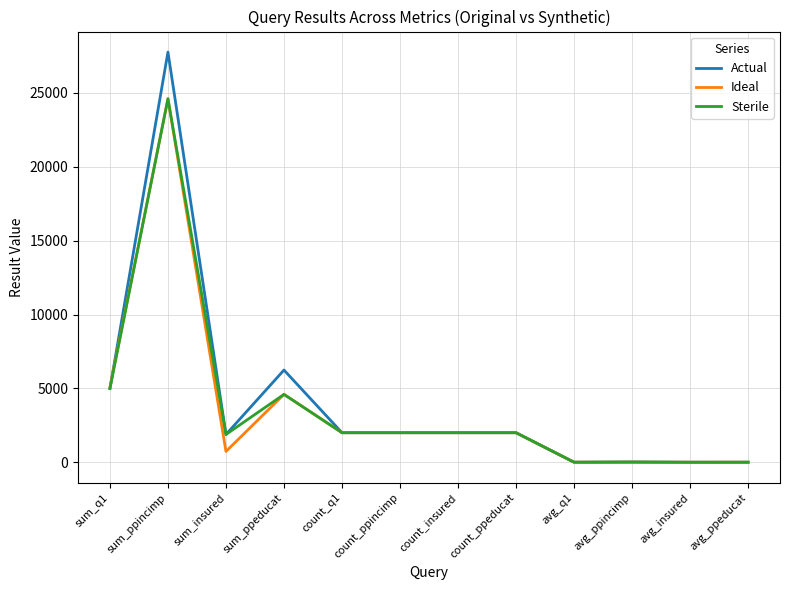

What is the minimum value shown in the chart?

0.4